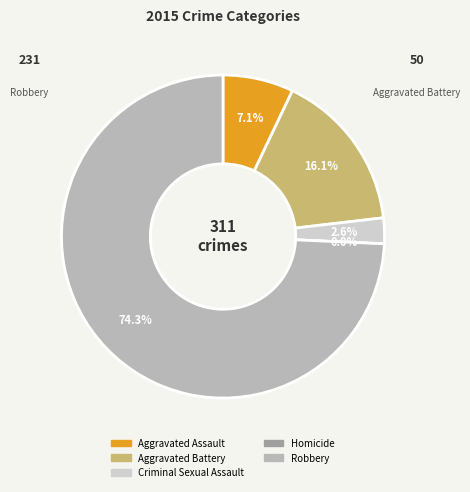

Between Criminal Sexual Assault and Homicide, which is larger?

Criminal Sexual Assault